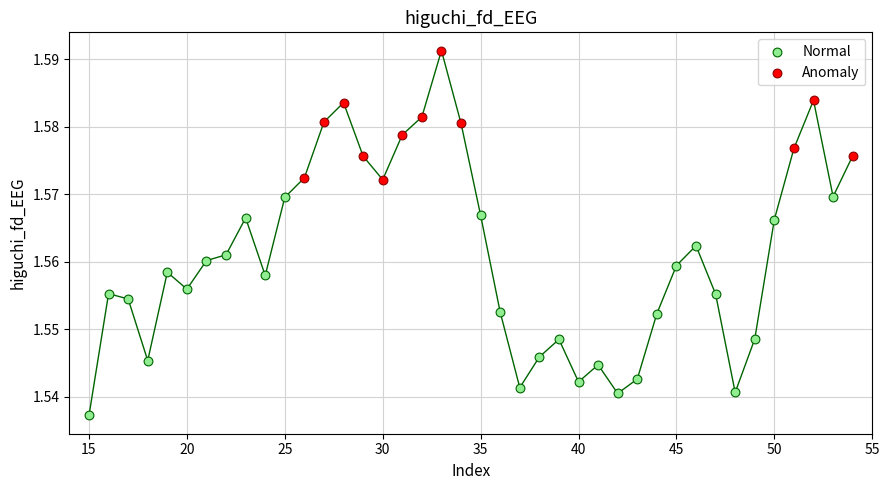

Which series contains the highest Y value?

Anomaly